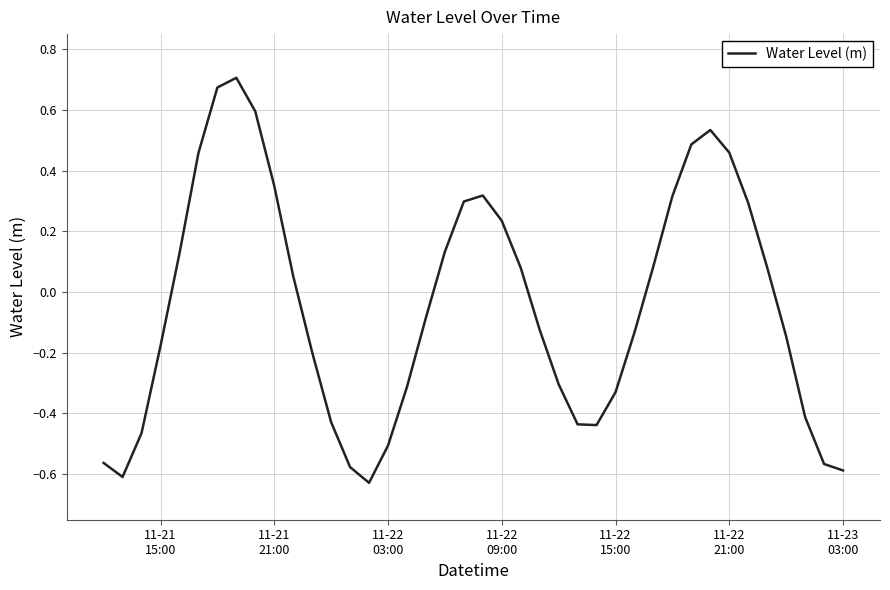

What is the difference between the maximum and minimum values?

1.3